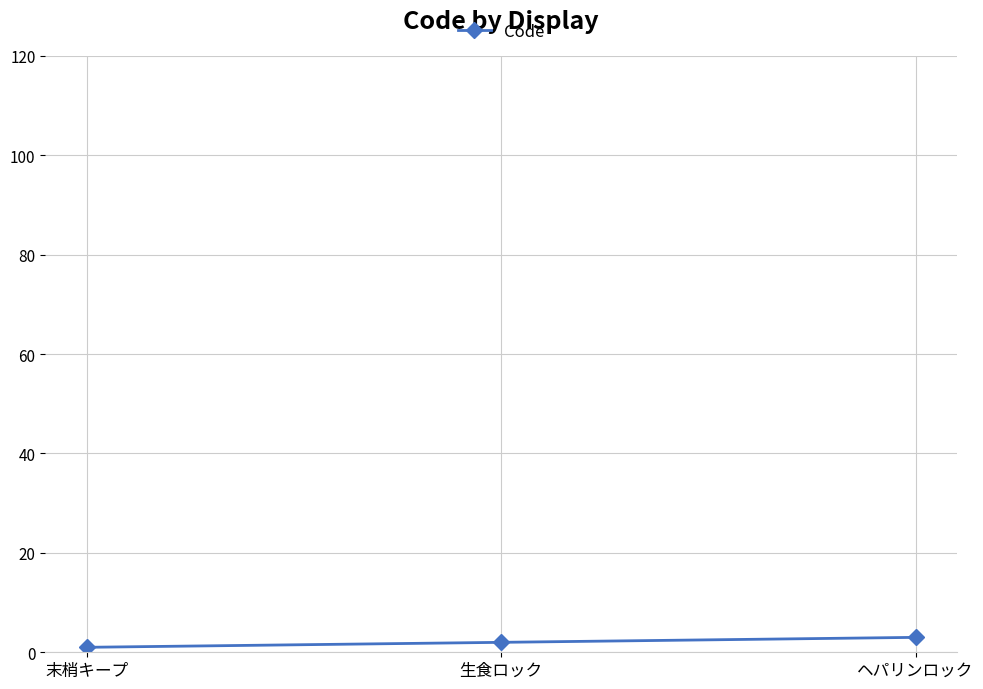

The chart shows a value of 2 at 生食ロック. True or false?

True